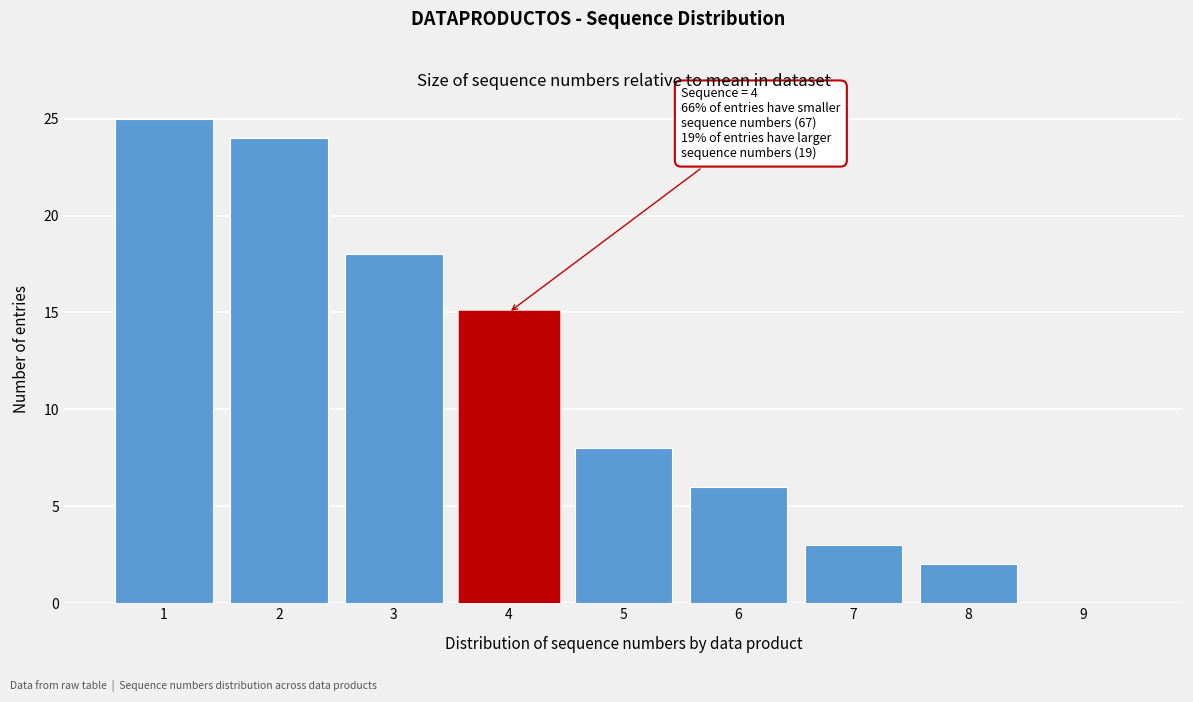

Reading left to right, extract all data points from this chart.

1=25	2=24	3=18	4=15	5=8	6=6	7=3	8=2	9=0